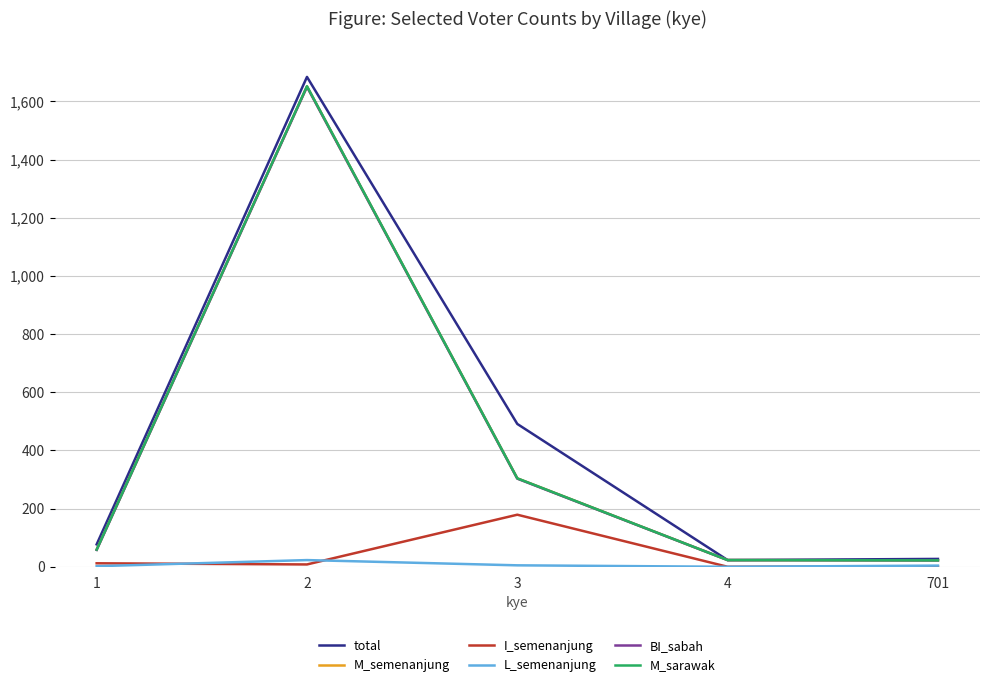

The value of I_semenanjung at 701 is 1. True or false?

True